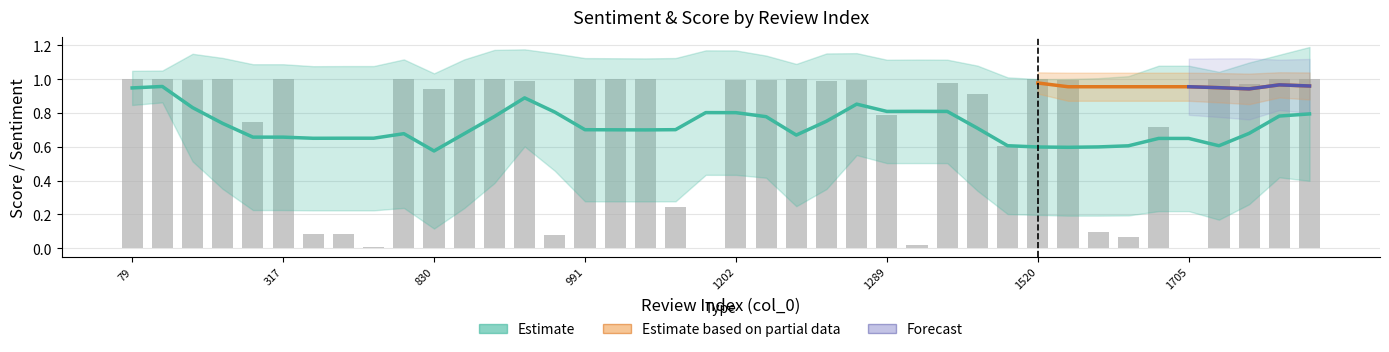

The value at 118 is 1.0. True or false?

True